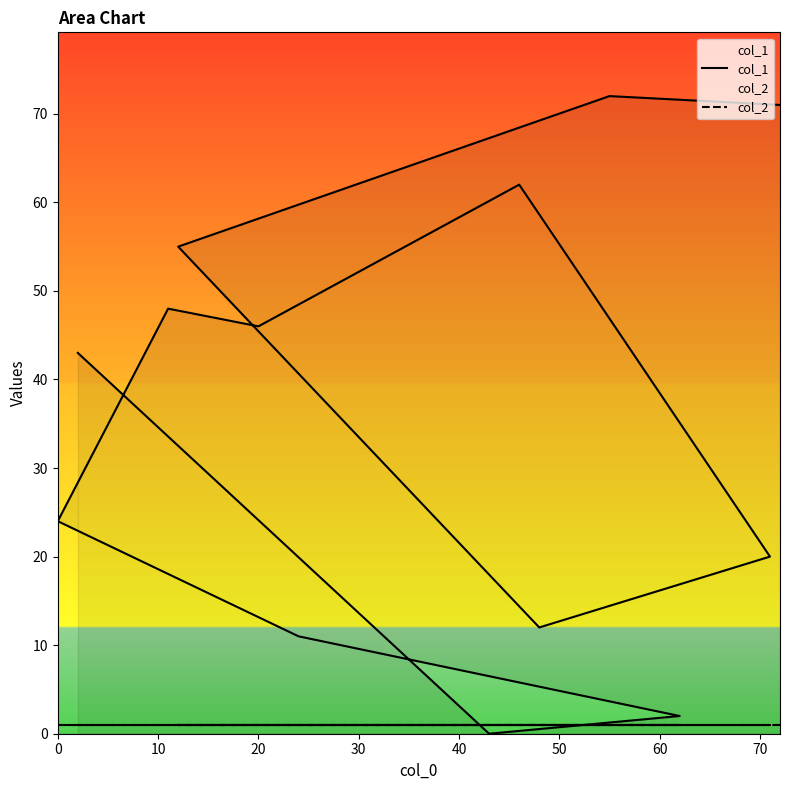

How many times do col_1 and col_2 cross each other?

2